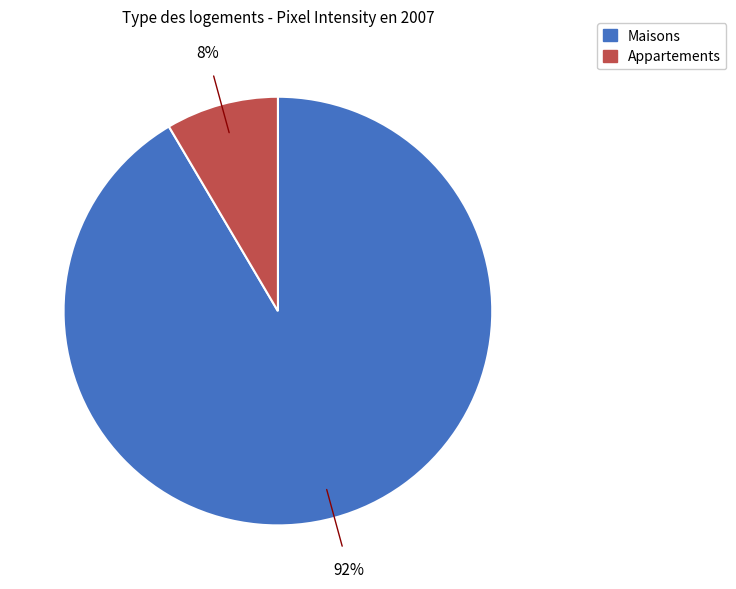

To the nearest percent, what is the average slice percentage?

50%